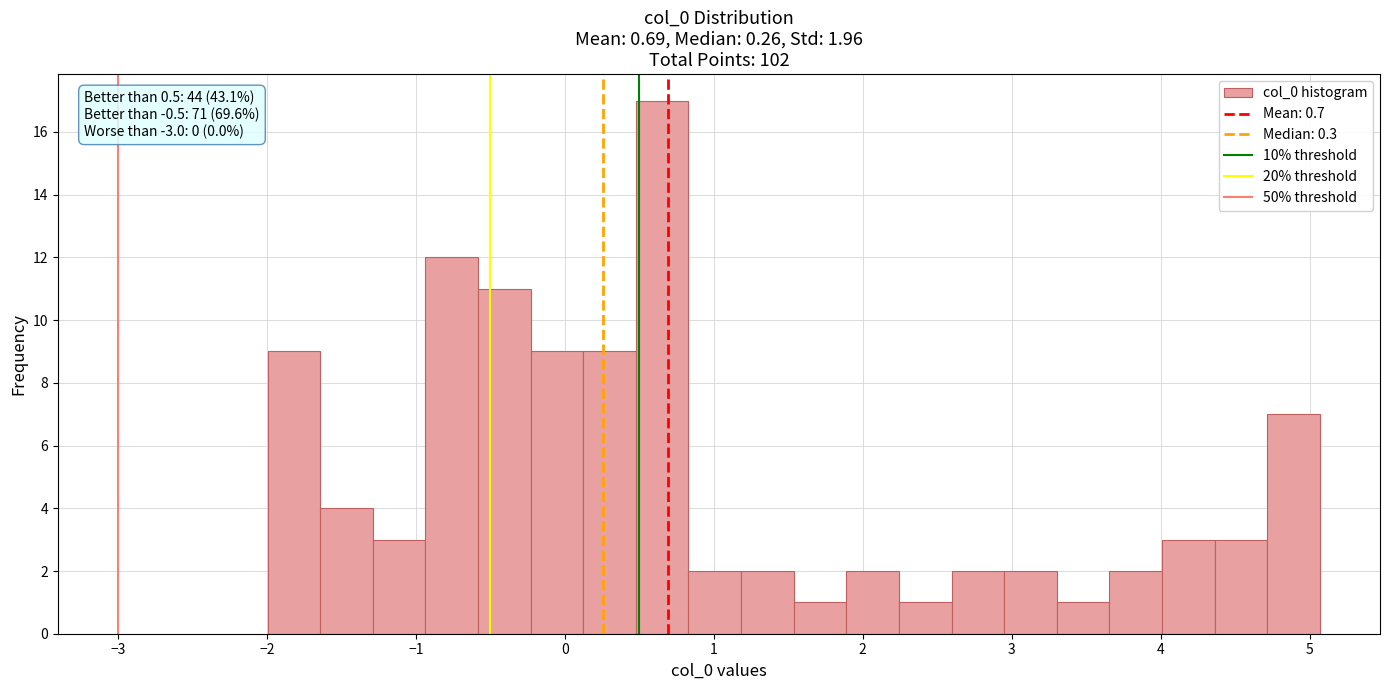

Around what value on the x-axis is the tallest bar? Give the approximate position of its centre, as read against the axis.

0.7